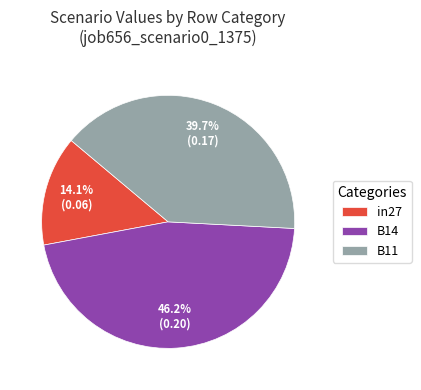

What is the largest slice in the pie chart?

B14